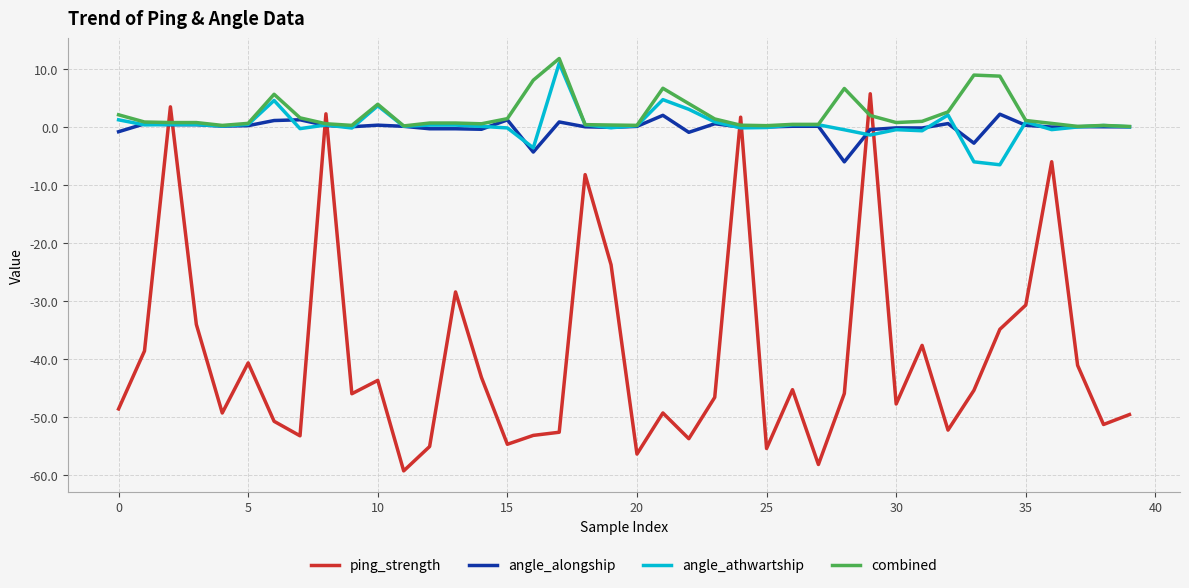

Count the number of data series in this chart.

4